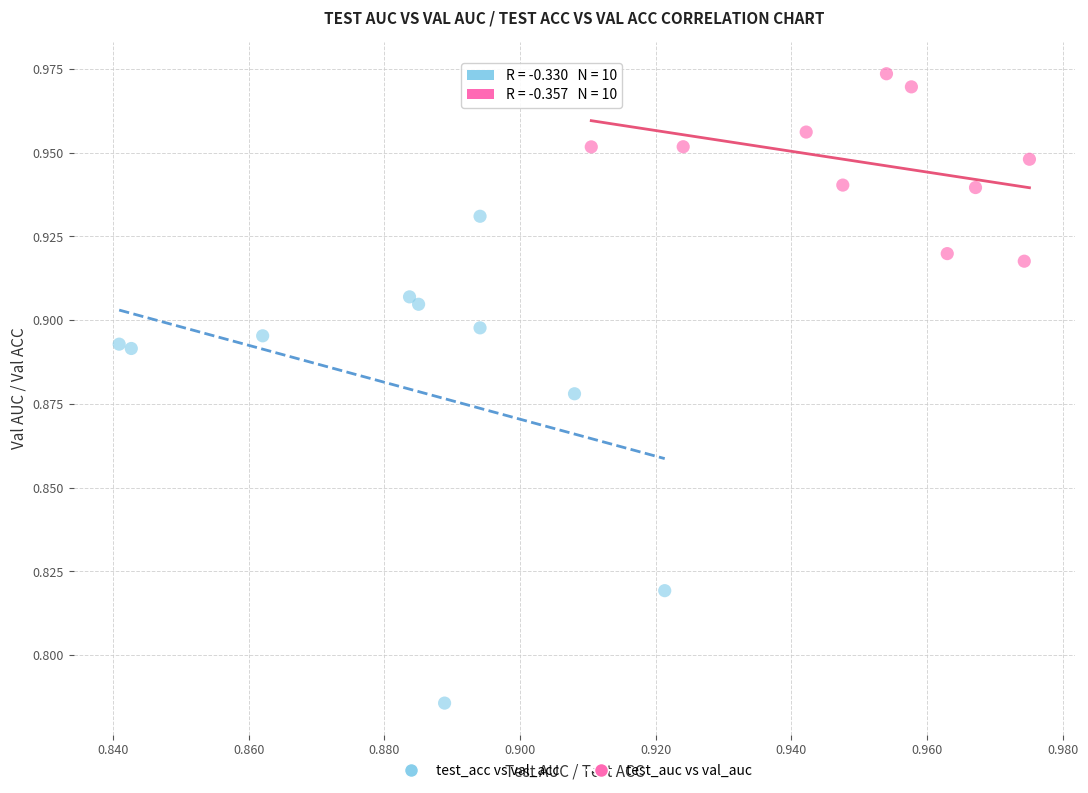

Which series has the largest Y range (max minus min)?

test_acc vs val_acc